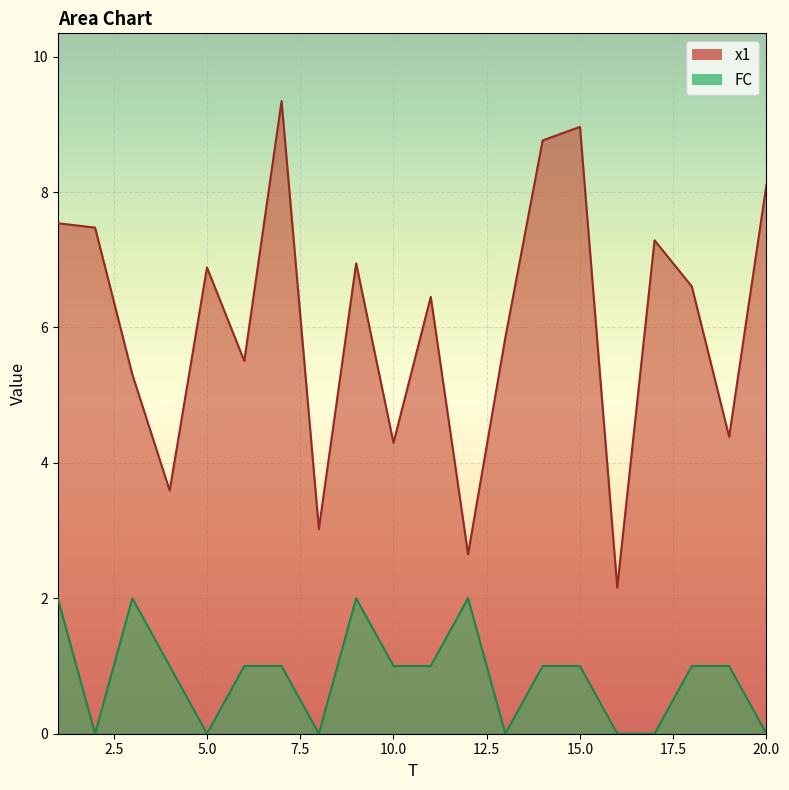

What is the difference between the FC values at 1 and 15?

1.0